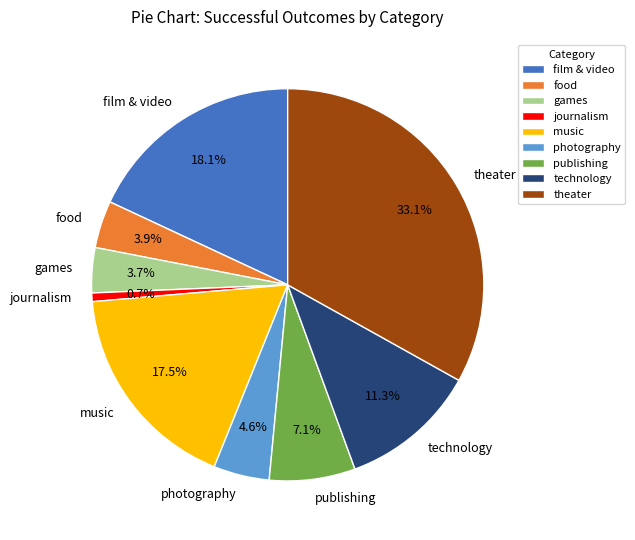

Approximately how many times larger is the value at theater compared to film & video?

1.8